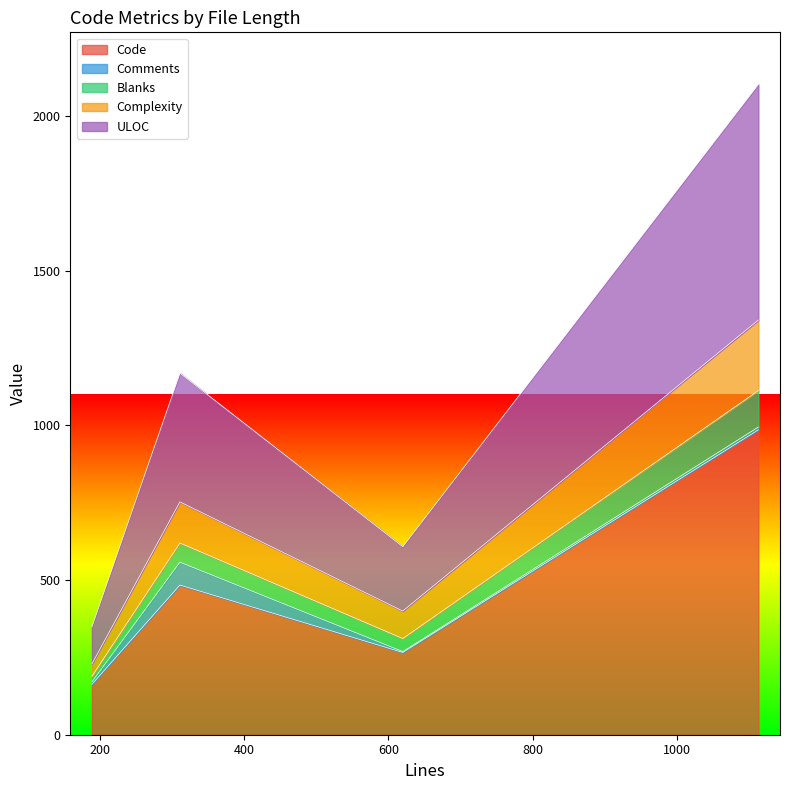

What is the lowest value of the Code series?

163